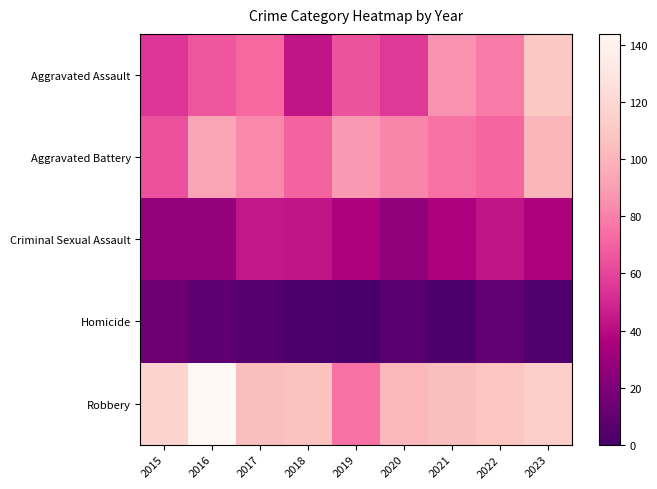

At how many categories does at least one series exceed 126?

1